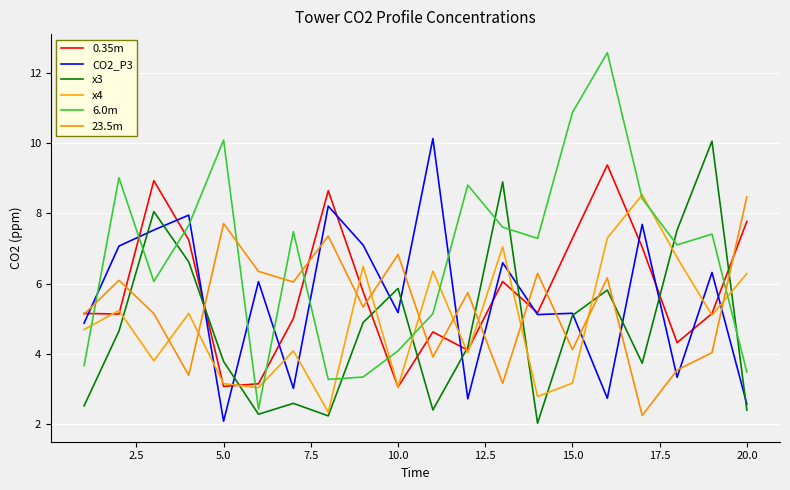

What is the difference between the second highest and second lowest values in the x4 series?

4.5